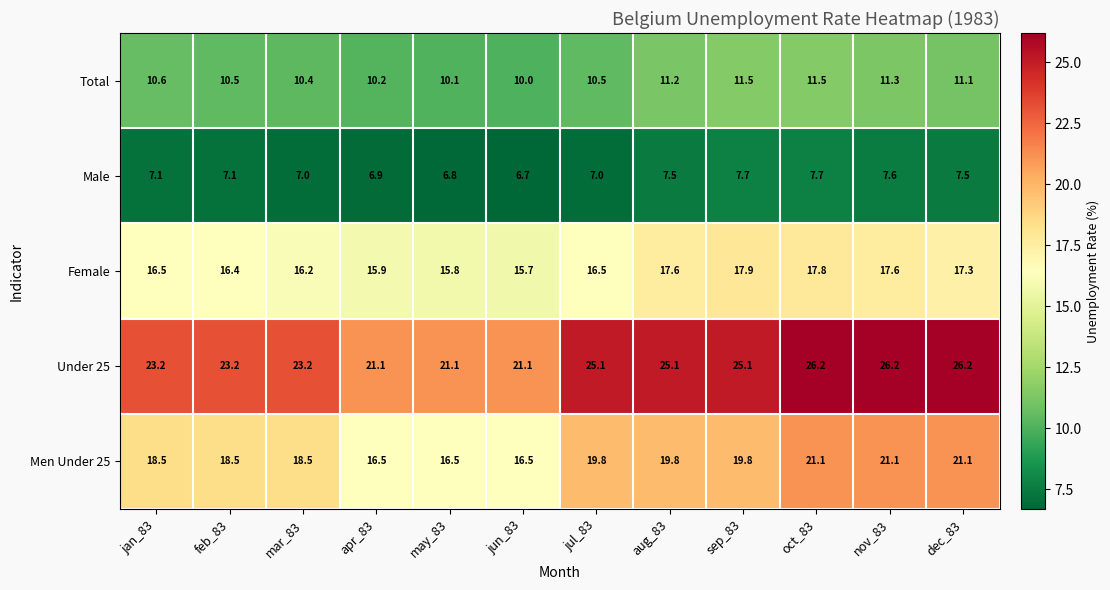

Where does the Men Under 25 series first go above 19?

jul_83